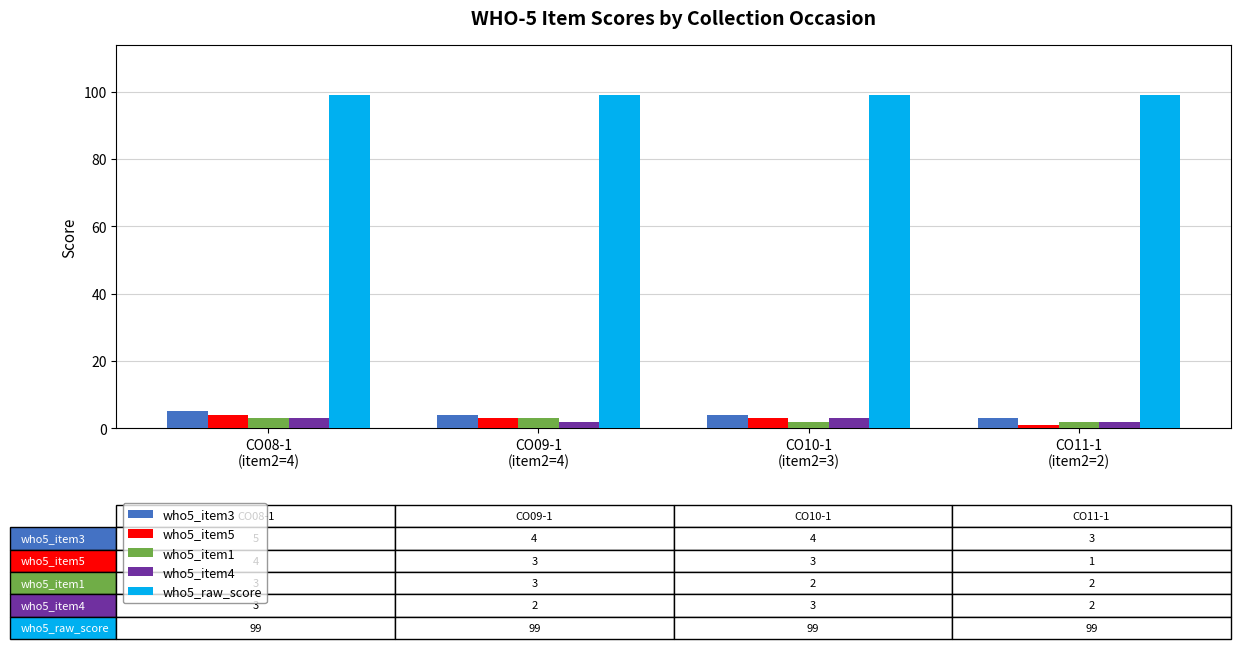

Which series has the largest total across all categories?

who5_raw_score